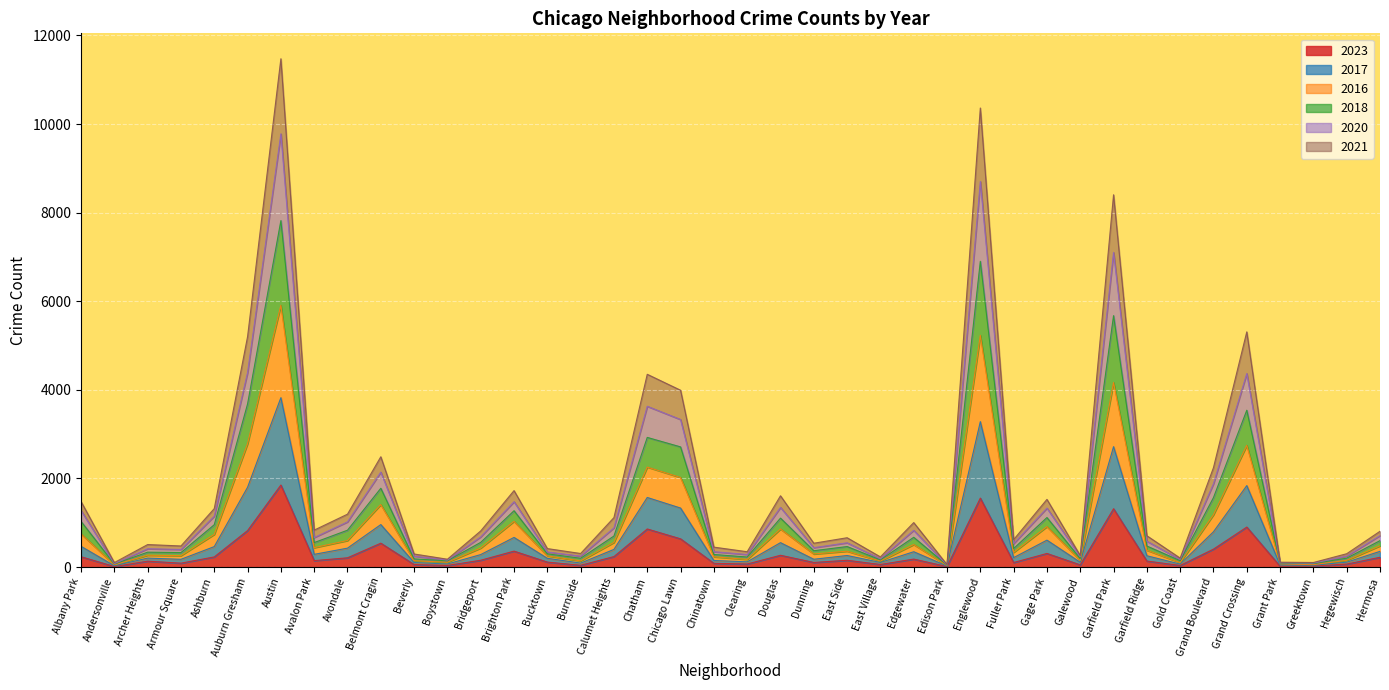

What is the label of the 26th point from the left?

Edgewater